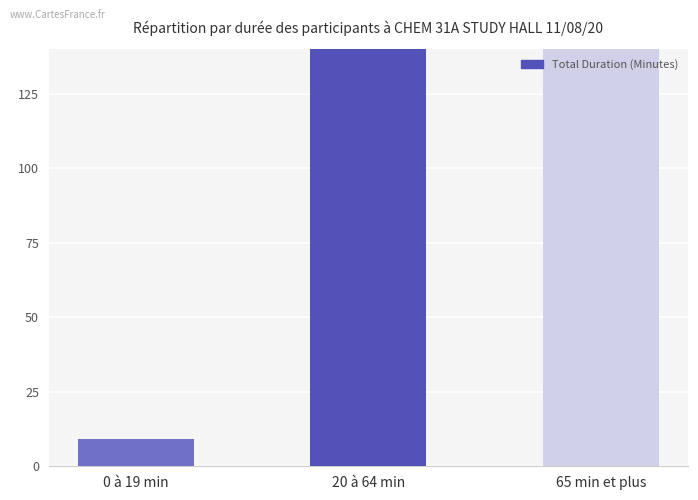

The chart shows a value of 9 at 0 à 19 min. True or false?

True